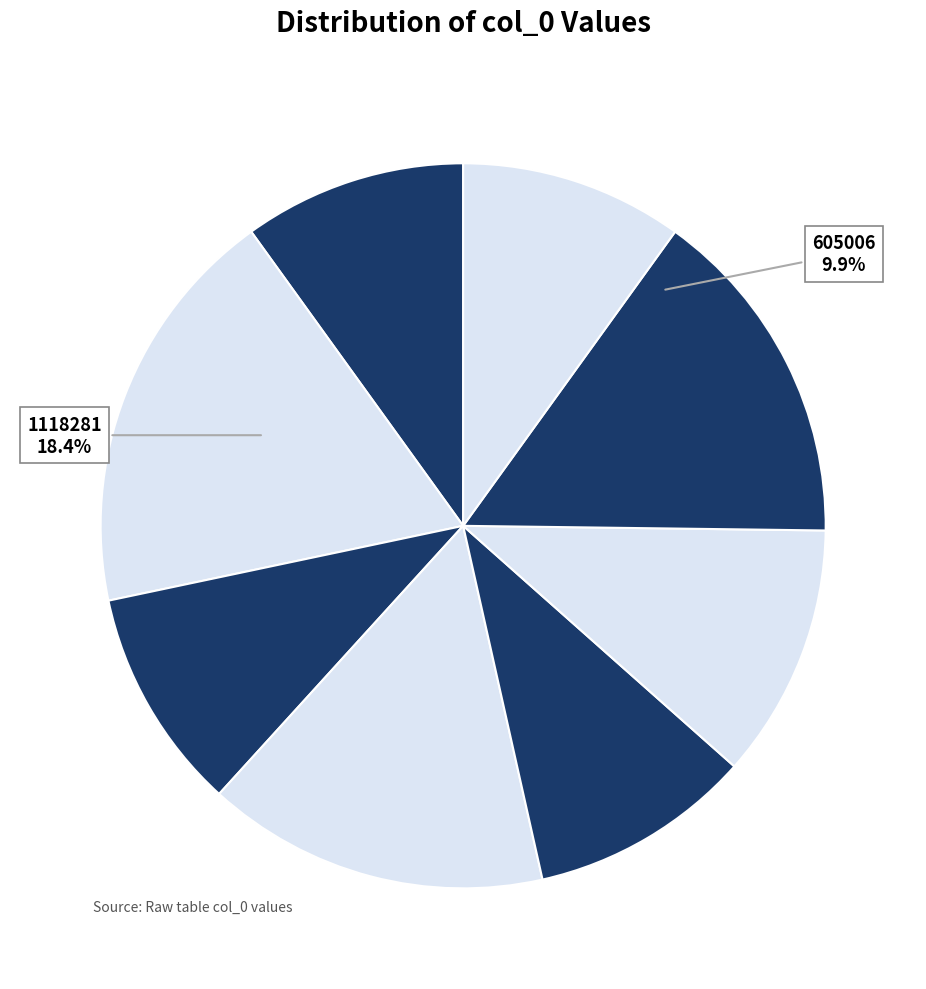

Does 690544 represent more than half of the total?

No